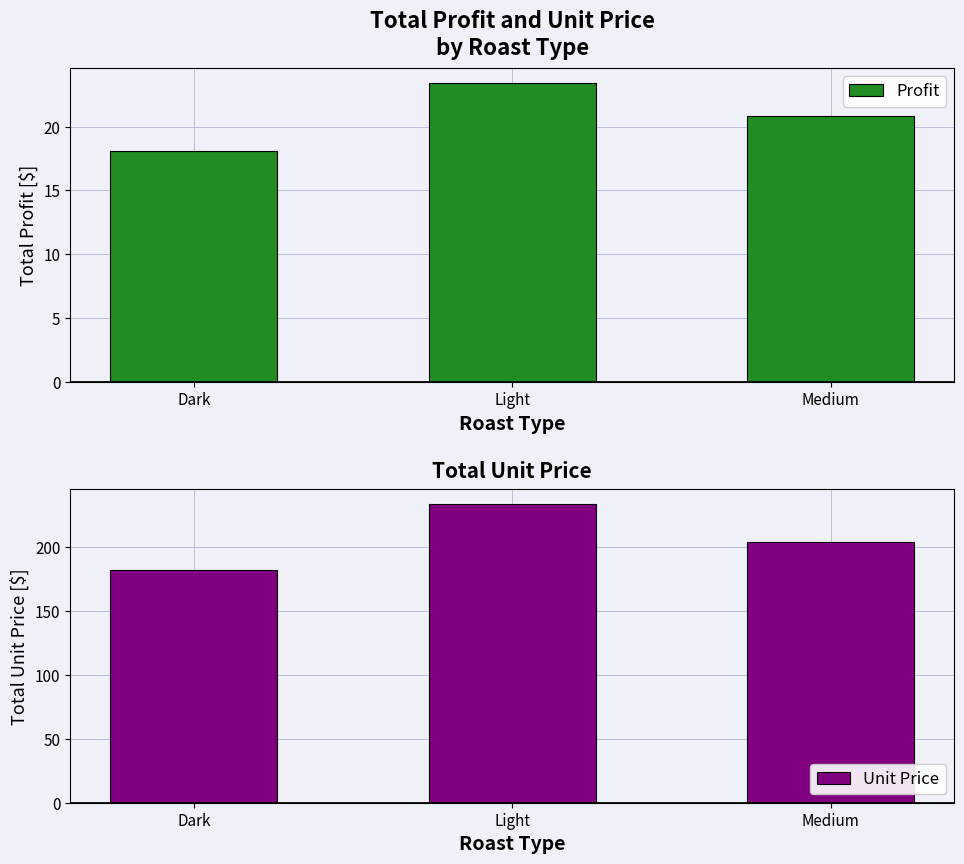

Which label corresponds to the largest value in the chart?

Light